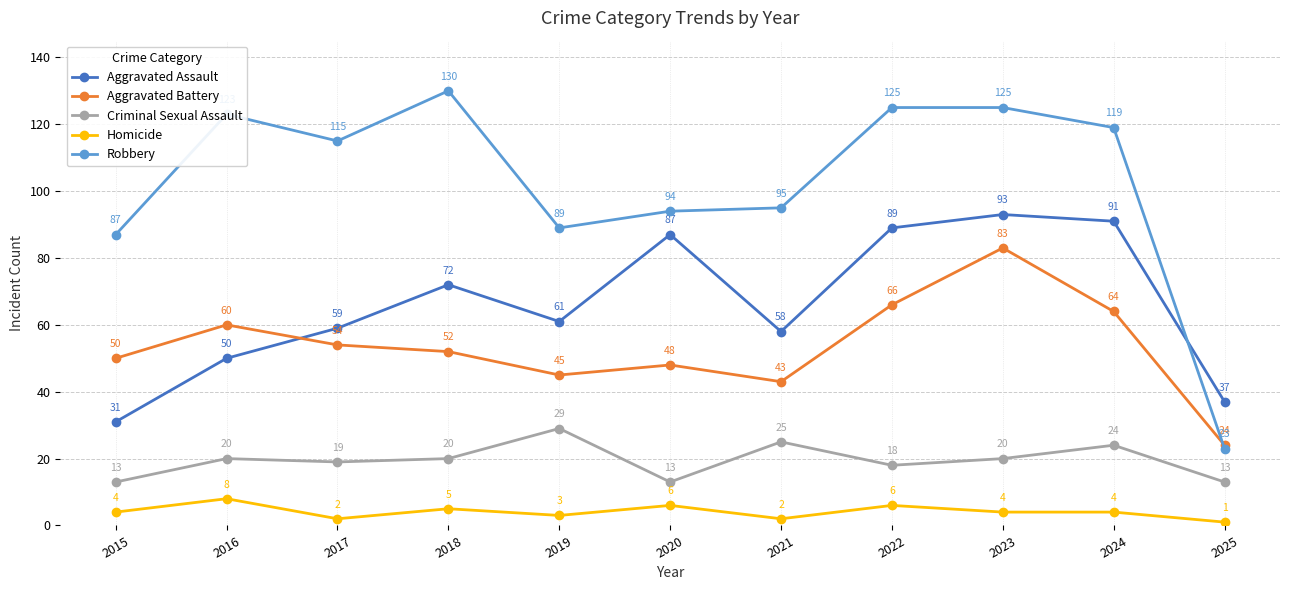

True or false: Criminal Sexual Assault and Homicide cross at least once.

False